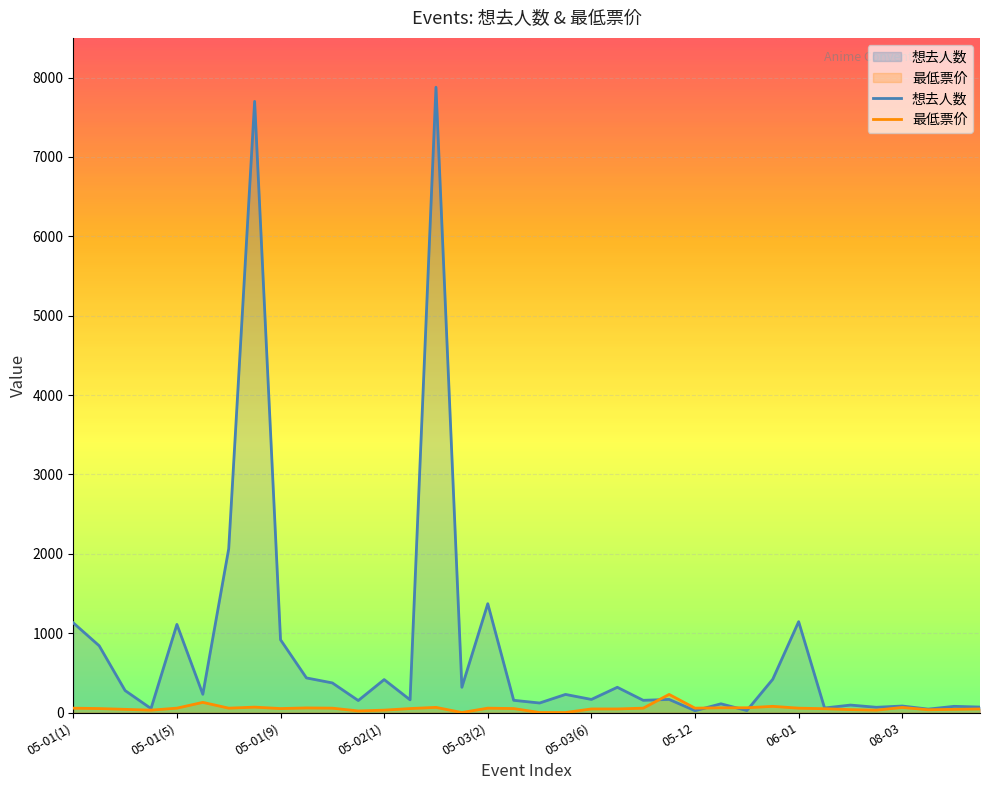

How many intersections are there between 想去人数 and 最低票价?

4